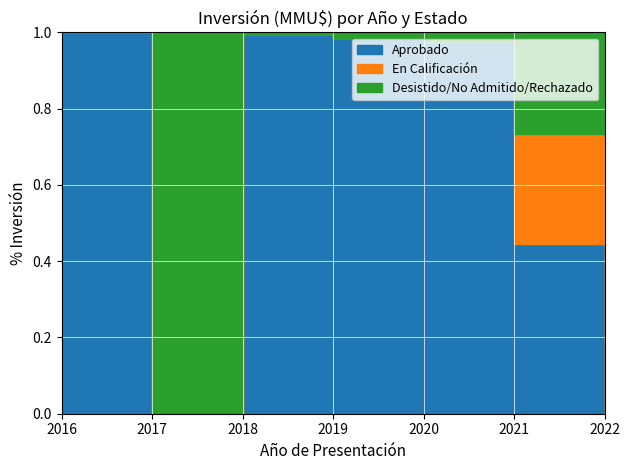

How many values in the Desistido_NoAdmitido_Rechazado series are below 1500?

3